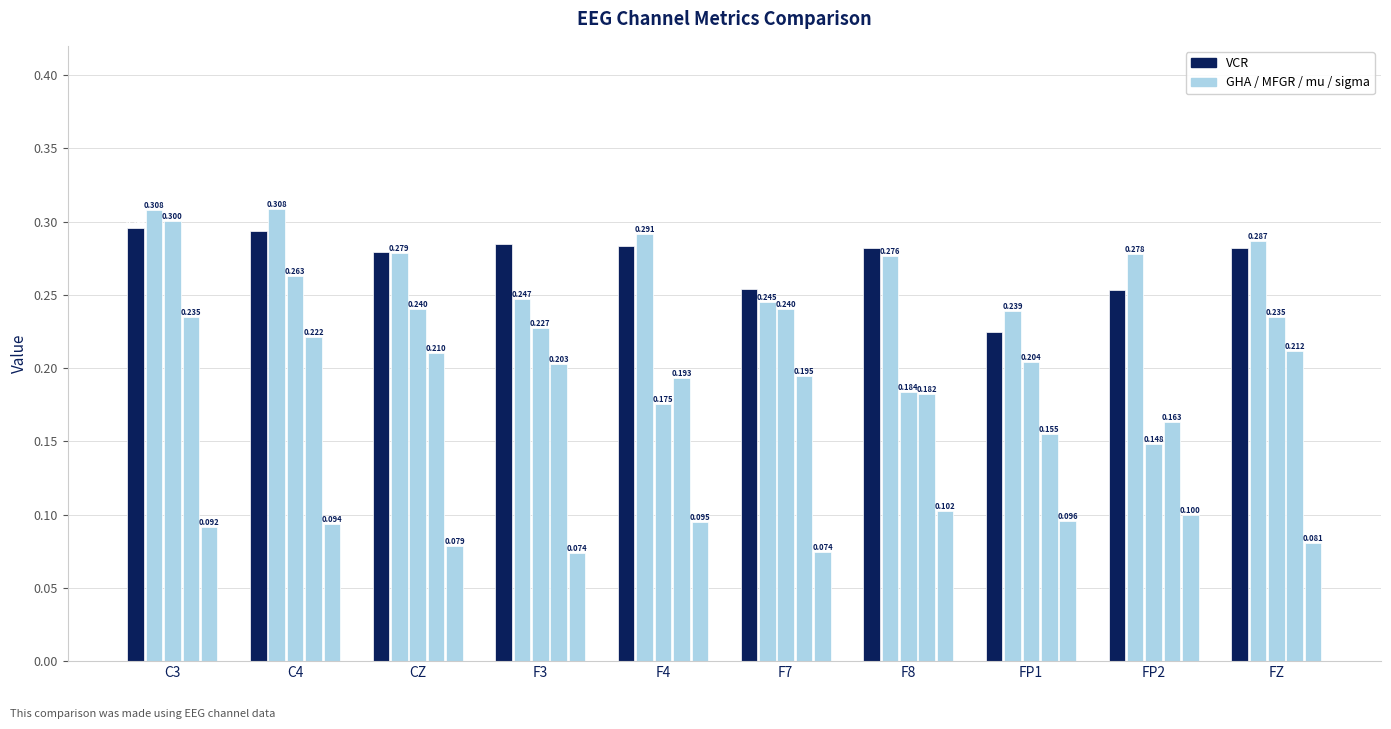

Are the bars grouped side by side (vs. stacked)?

Yes